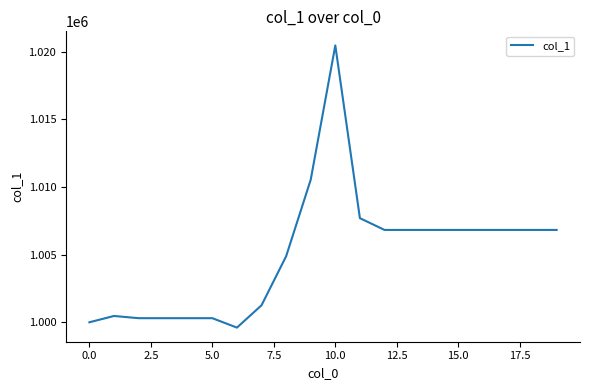

What is the smallest value displayed?

999605.5